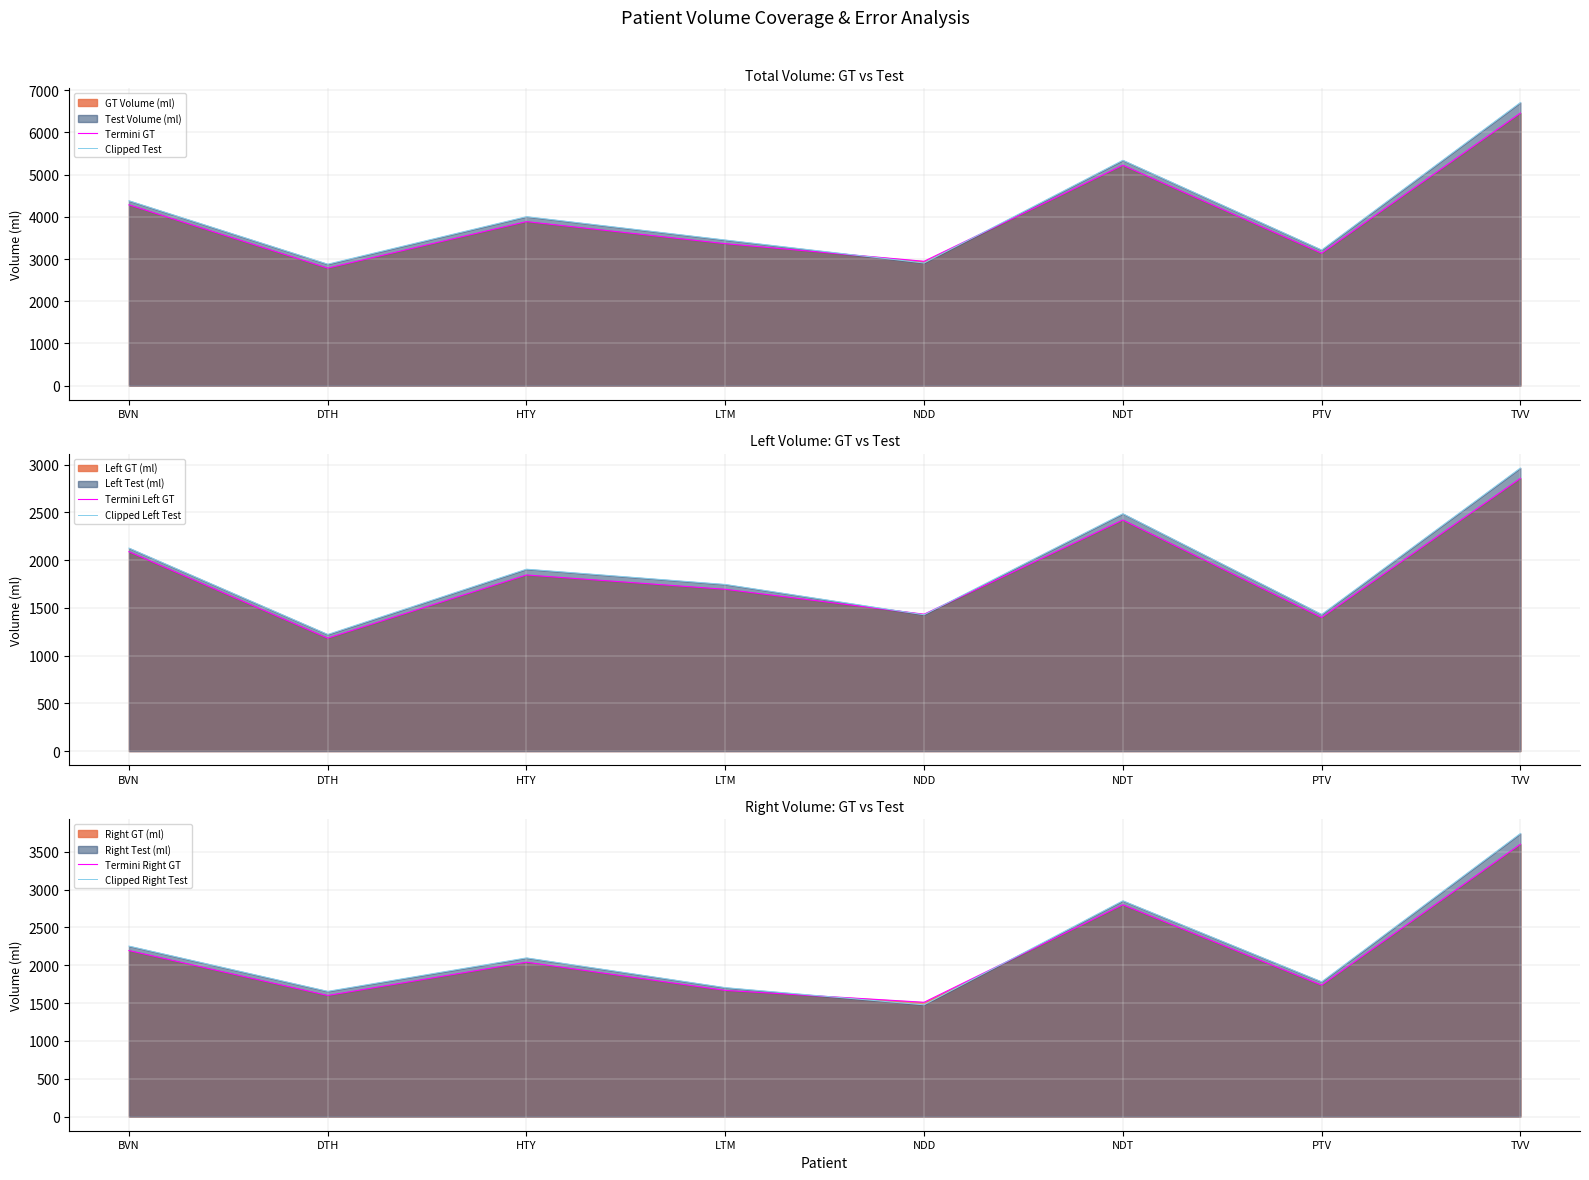

What is the lowest value of the Termini Right GT series?

1511